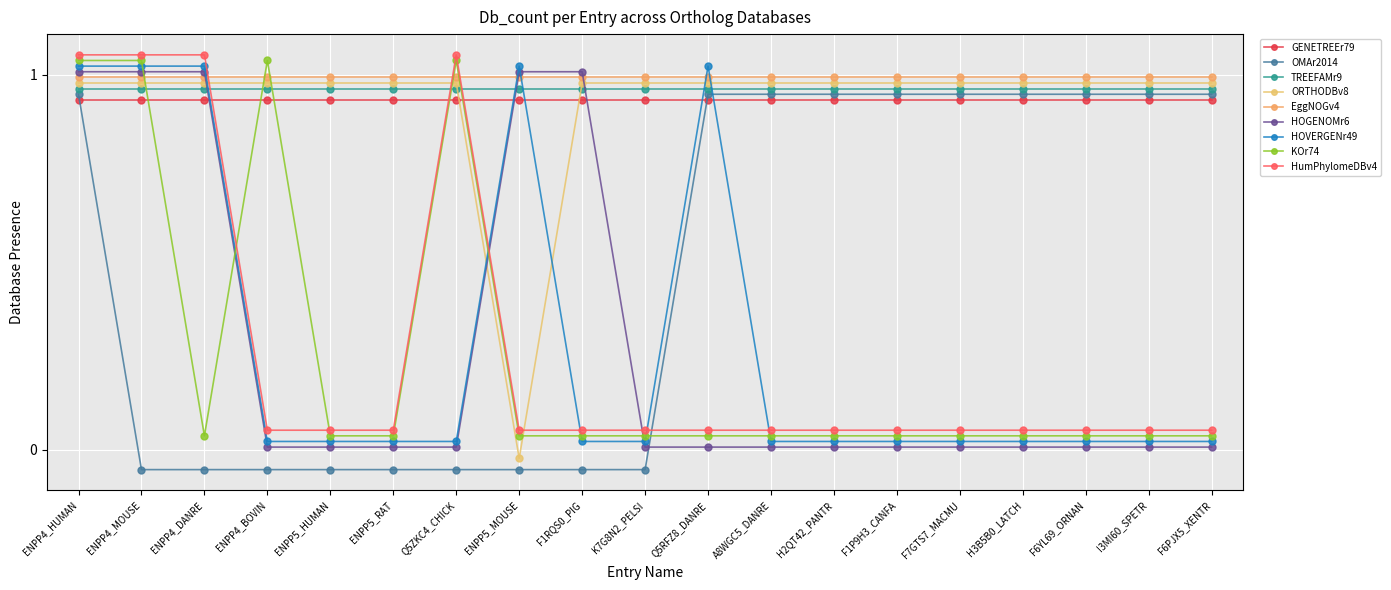

The value of KOr74 at ENPP4_DANRE is 0.1. True or false?

False